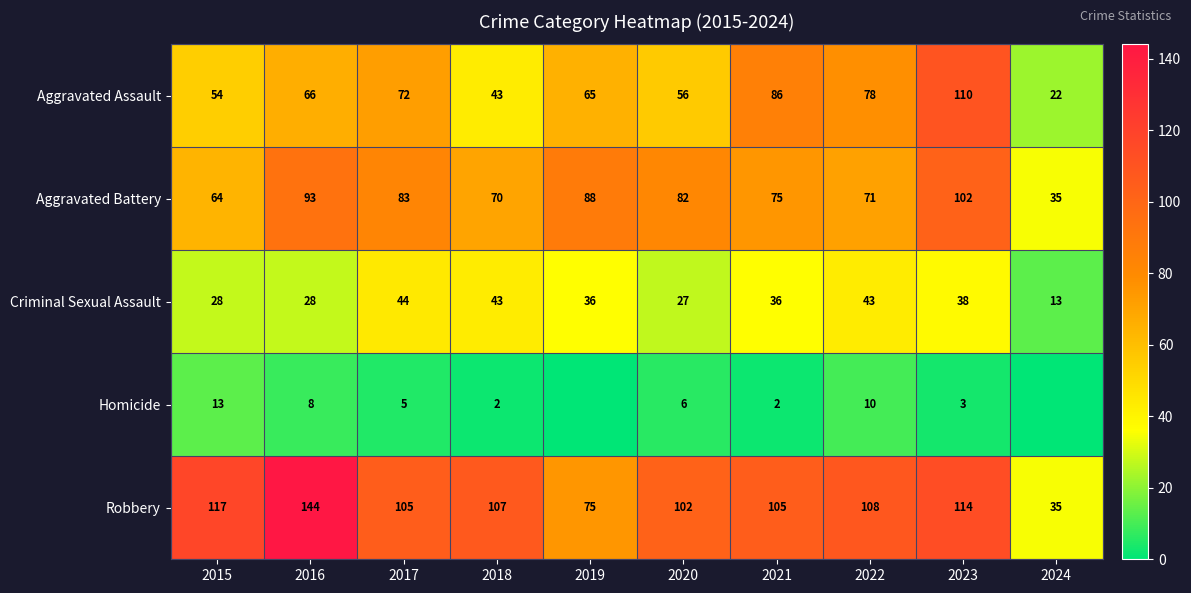

At how many categories does at least one series exceed 27?

10